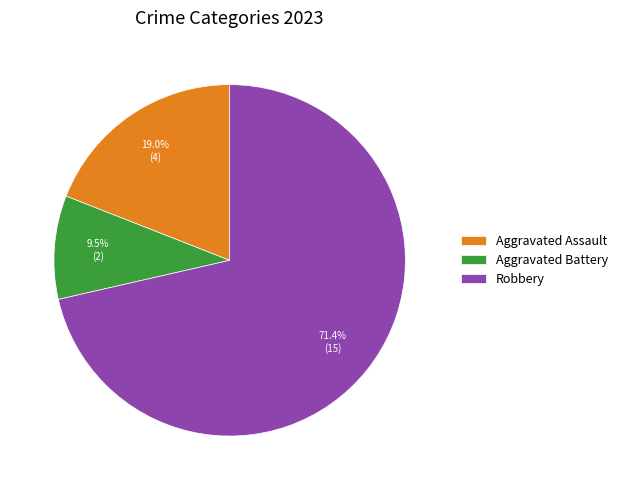

To the nearest percent, what is the difference between the largest and smallest slice percentages?

62%